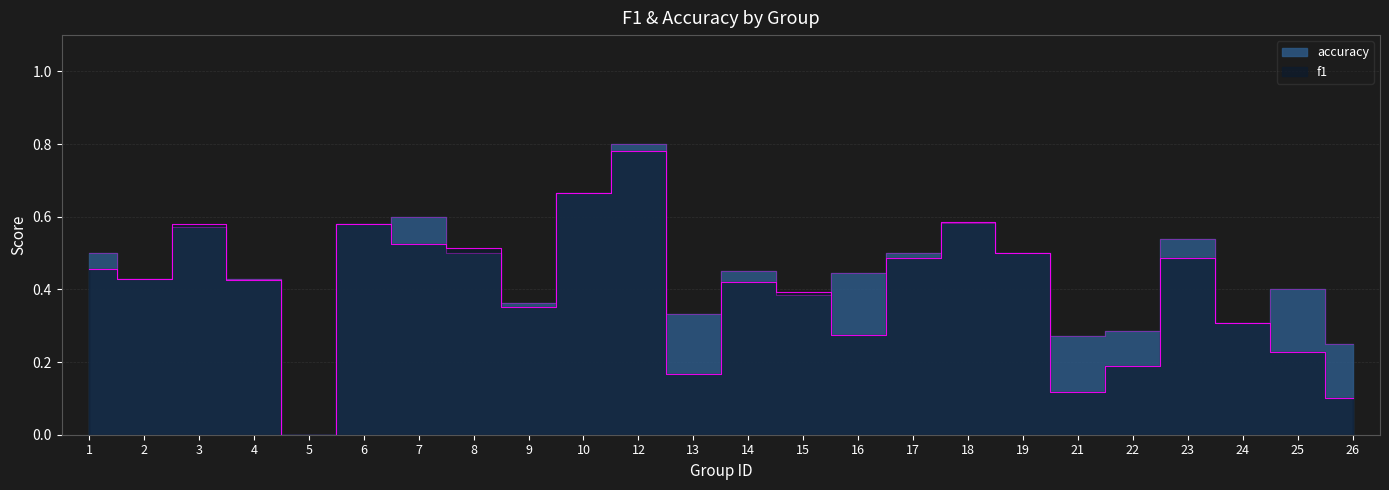

What is the total value across all series at 10?

1.3